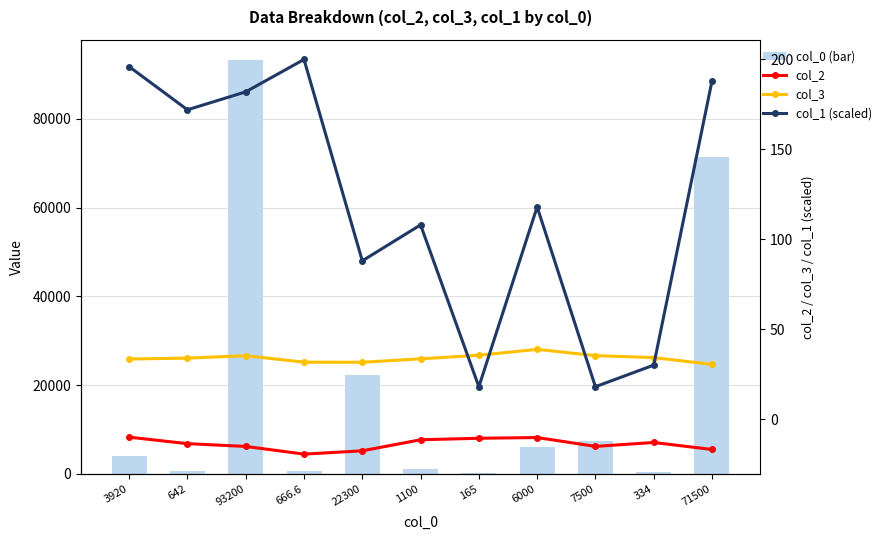

List the series in order of their peak value, highest first.

col_0 (bar), col_1 (scaled), col_3, col_2